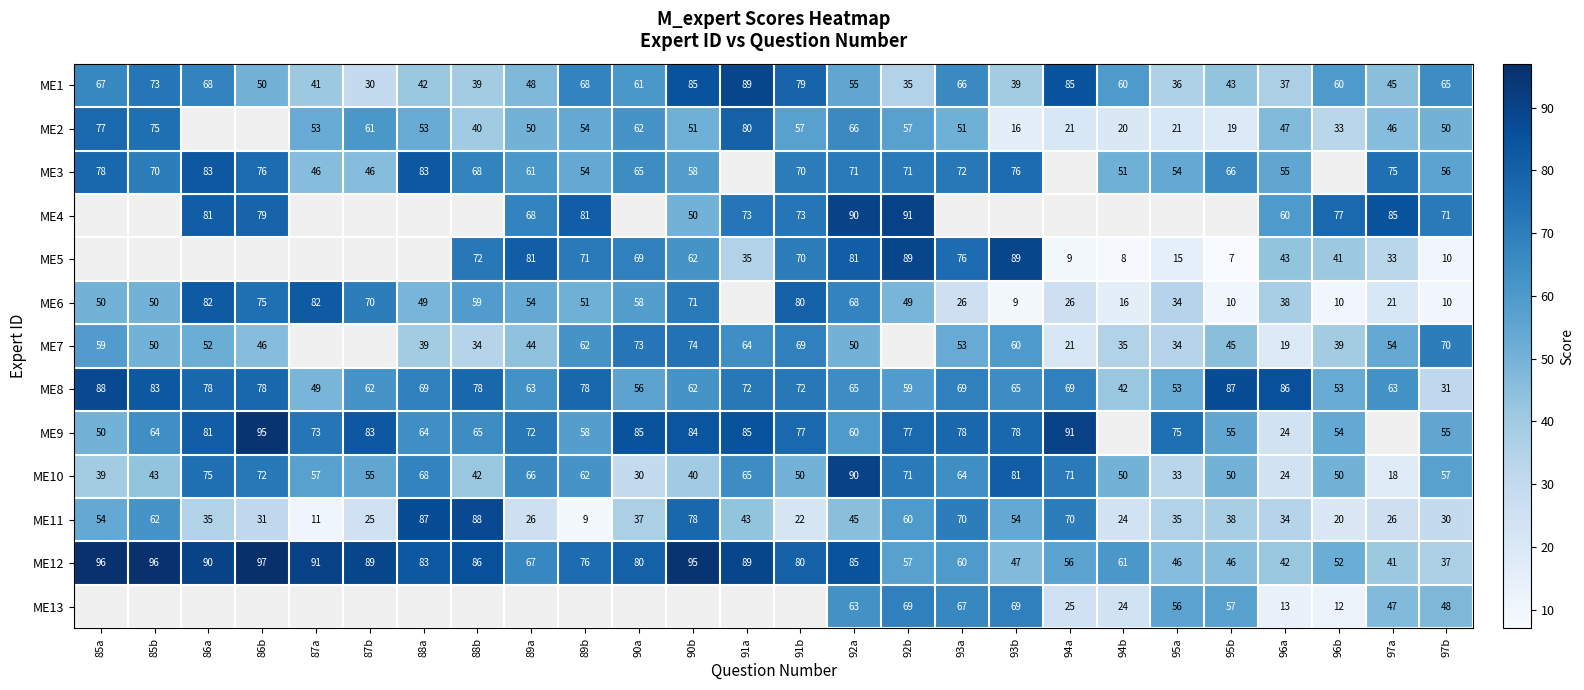

What is the lowest value of the ME10 series?

18